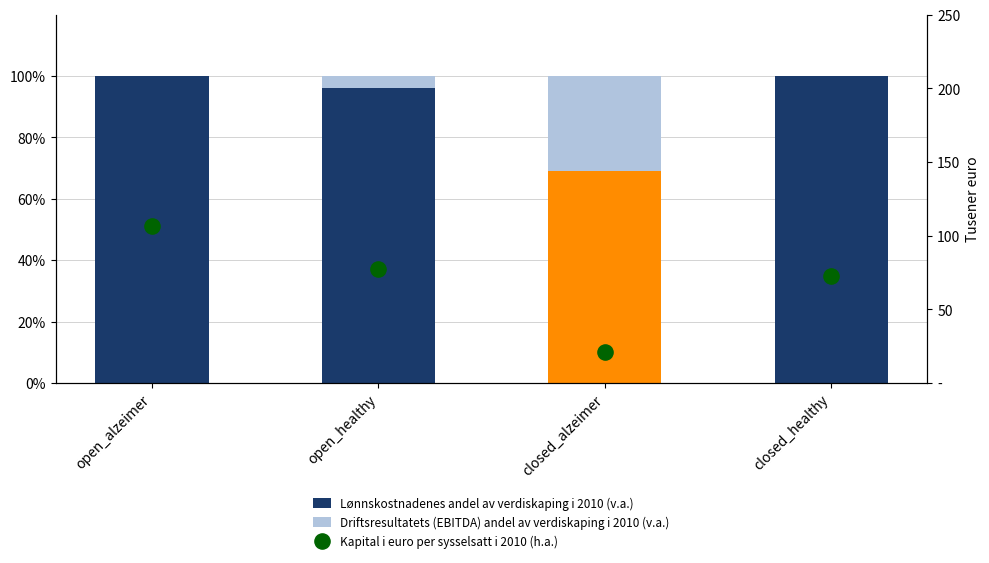

What is the total value across all series at closed_healthy?

172.4